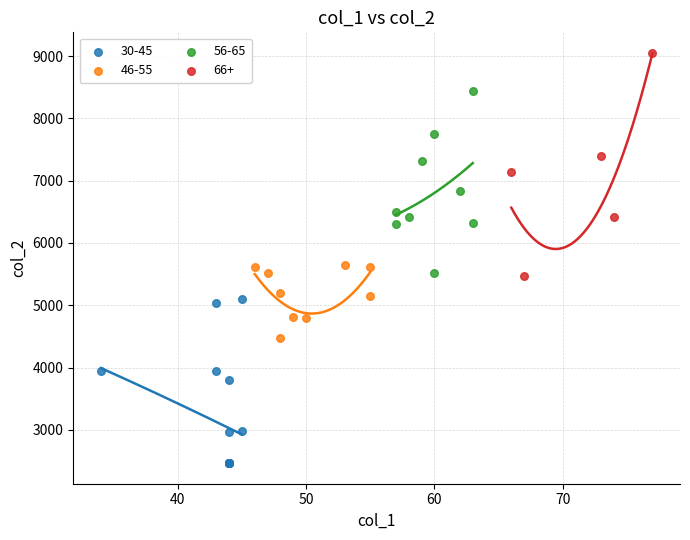

Which series contains the lowest Y value?

30-45